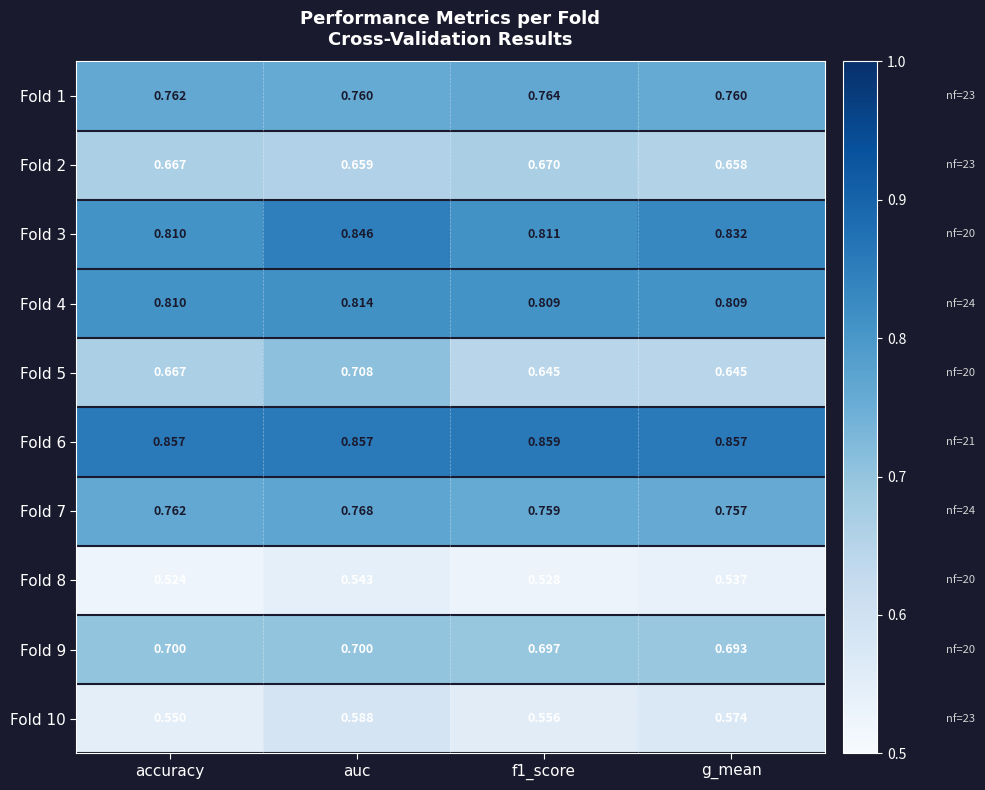

What is the total value across all series at auc?

7.2